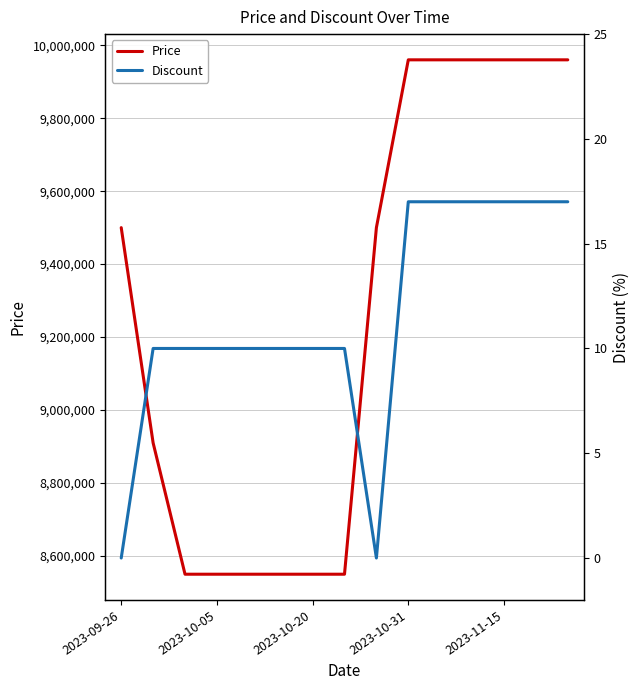

True or false: Discount and Price cross at least once.

False